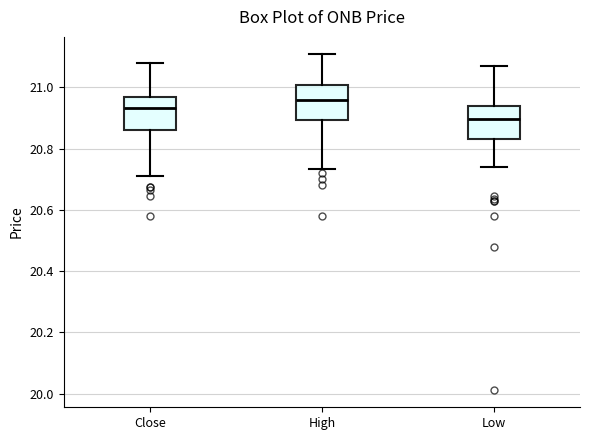

Reading left to right, read every box against the y-axis: the position of its median line, the range the box covers, and the ends of its whiskers. The values are not printed on the chart, so give them approximately, as read against the axis.

Close: median 20.94, box 20.86 to 20.96, whiskers 20.70 to 21.08
High: median 20.96, box 20.90 to 21.00, whiskers 20.74 to 21.12
Low: median 20.90, box 20.84 to 20.94, whiskers 20.74 to 21.06